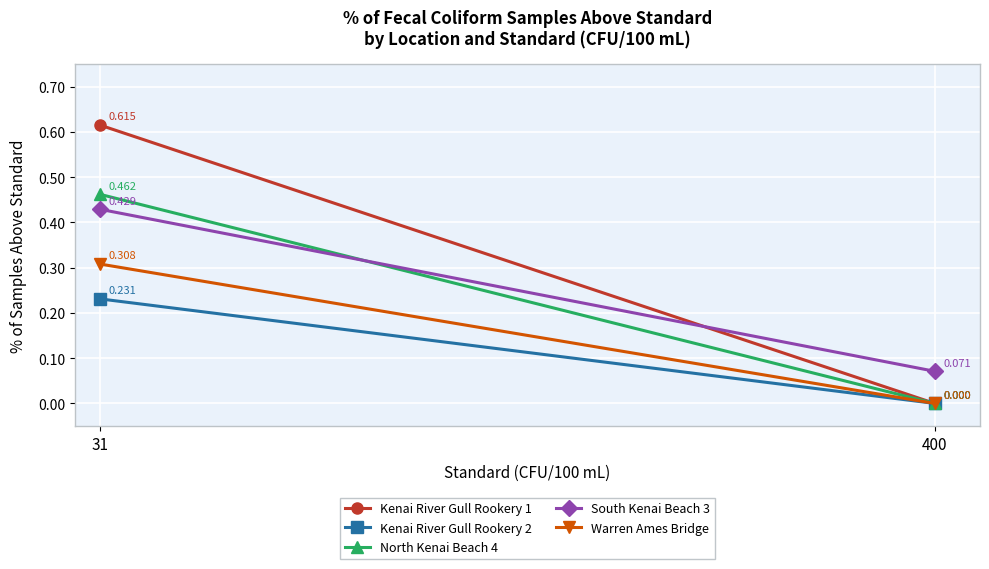

At which category is the sum across all series the highest?

31